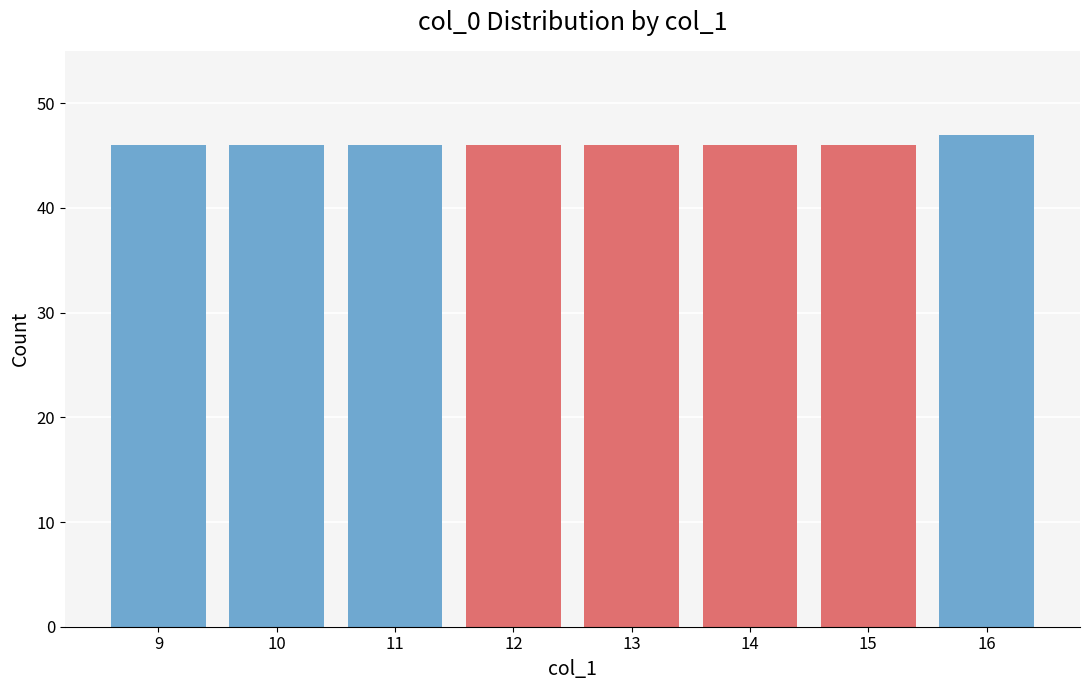

Reading left to right, extract all data points from this chart.

9=46	10=46	11=46	12=46	13=46	14=46	15=46	16=47